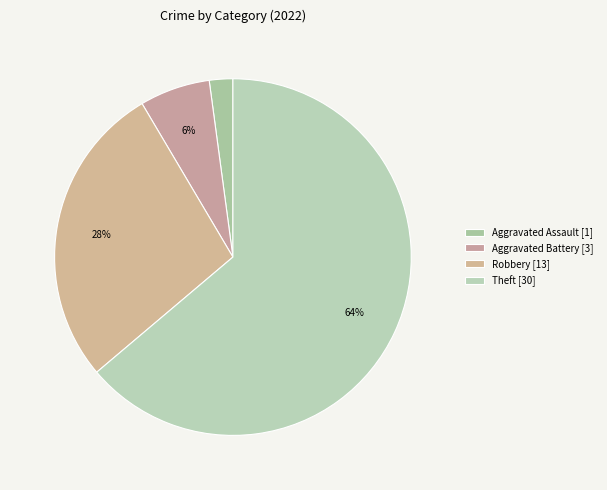

How many segments does this pie chart have?

4